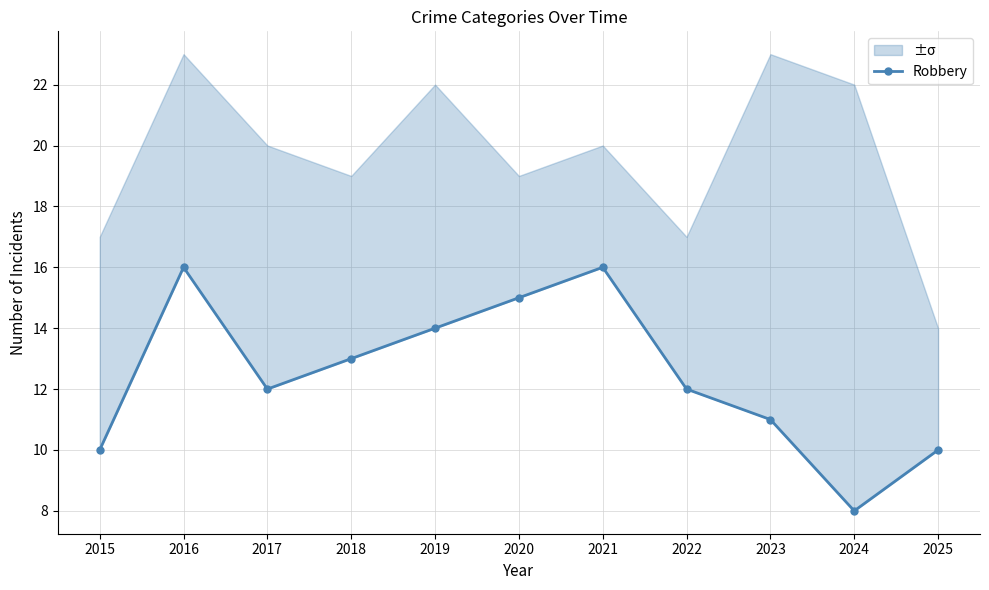

How many distinct data groups are displayed?

1